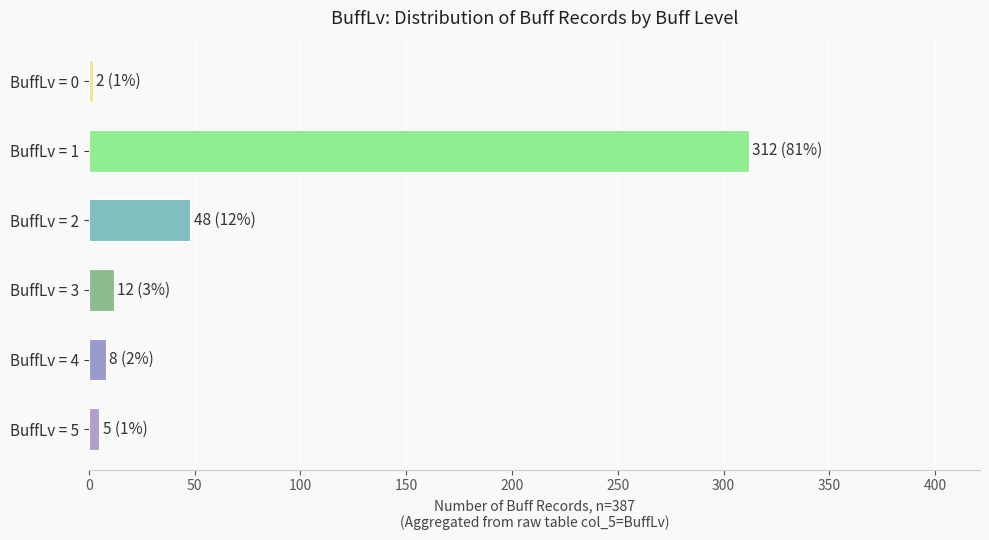

Where is the data nearest to the value 157?

BuffLv = 2